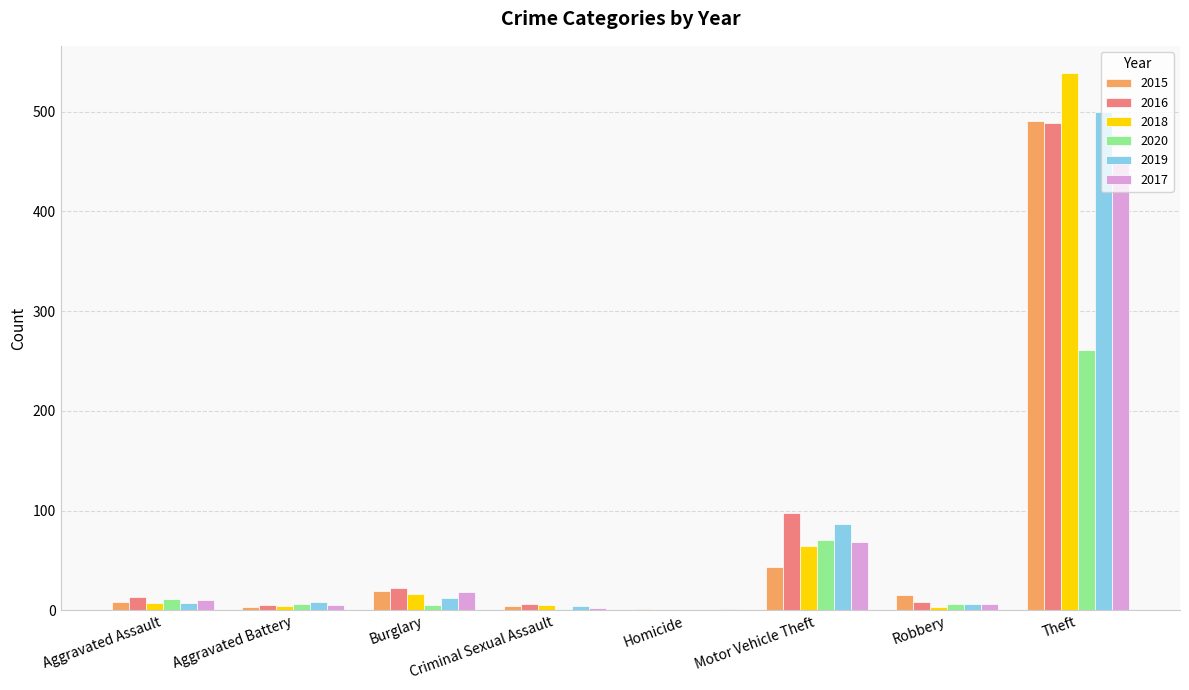

How many categories are shown in the chart?

8